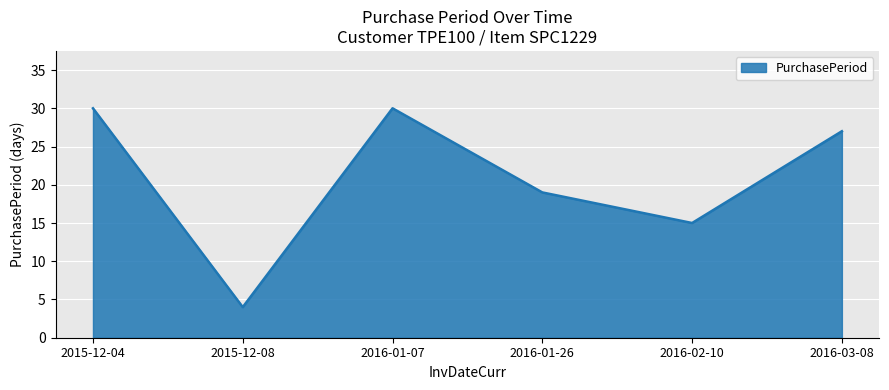

What is the sum of the values at 2016-02-10 and 2016-03-08?

42